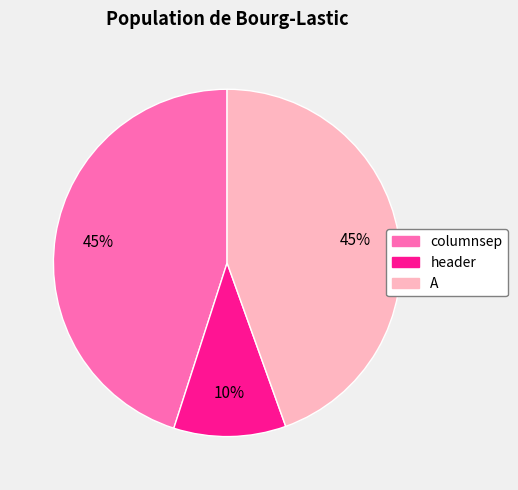

To the nearest percent, what percentage of the pie is A?

45%